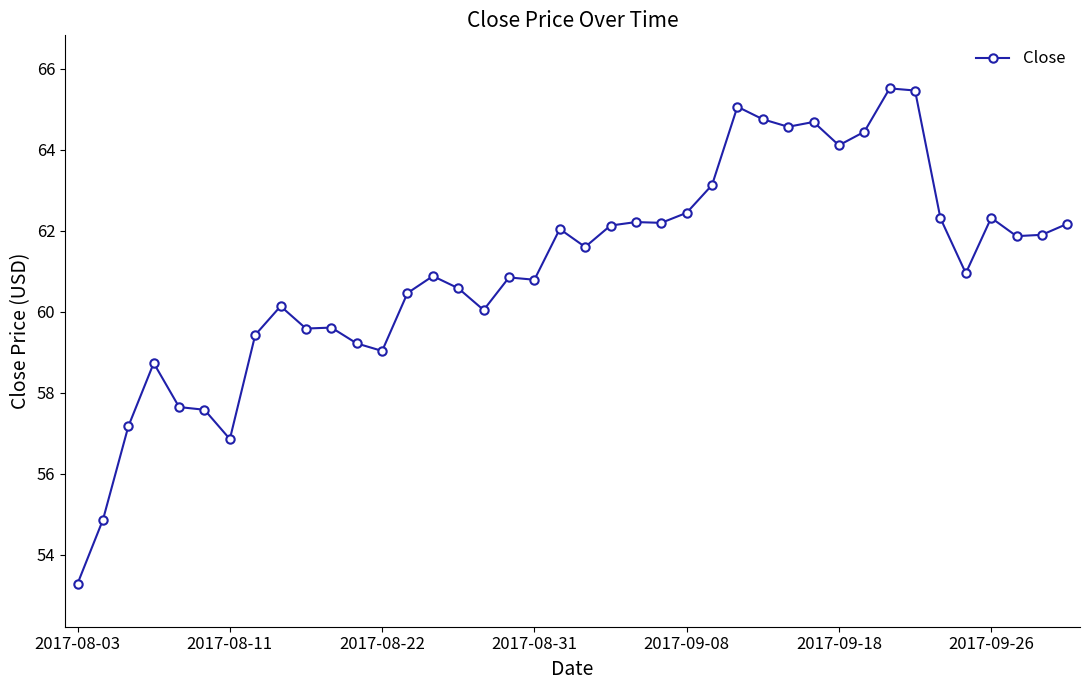

What is the average value?

61.1